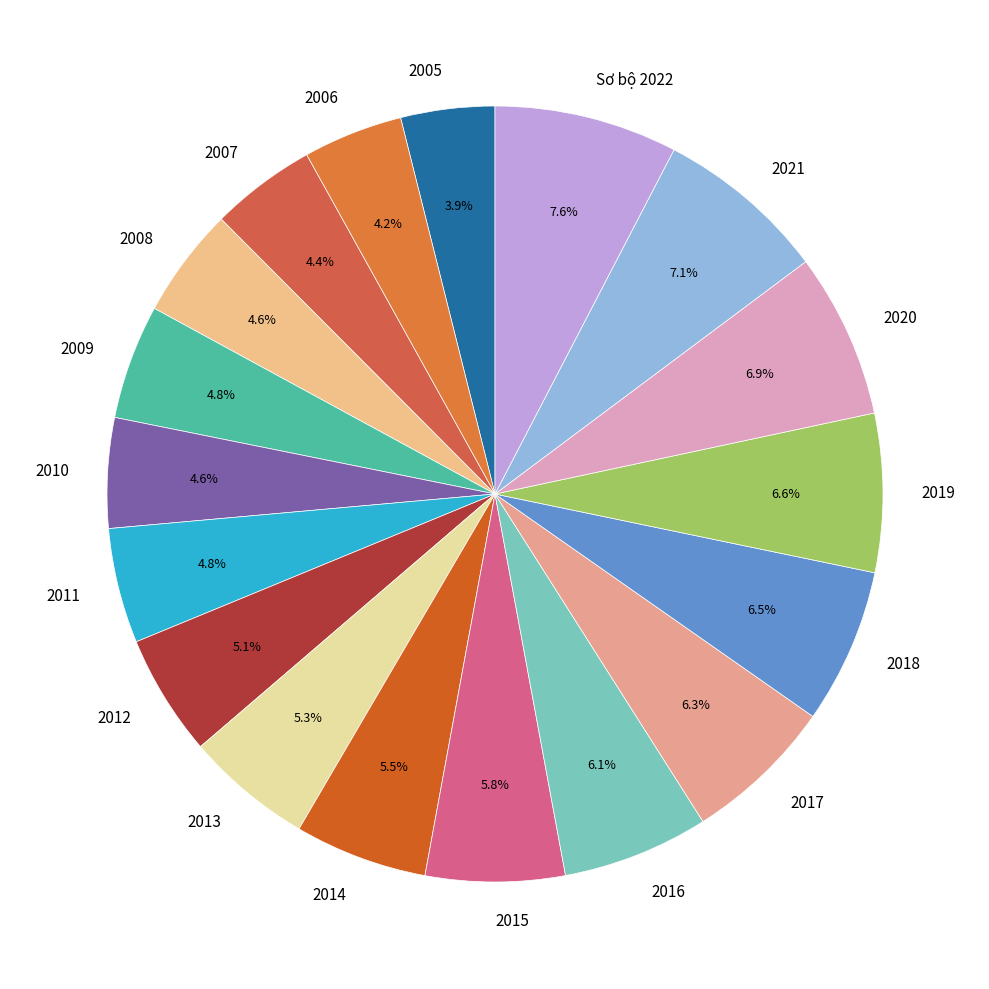

How much of the chart is everything except 2019?

93.4%